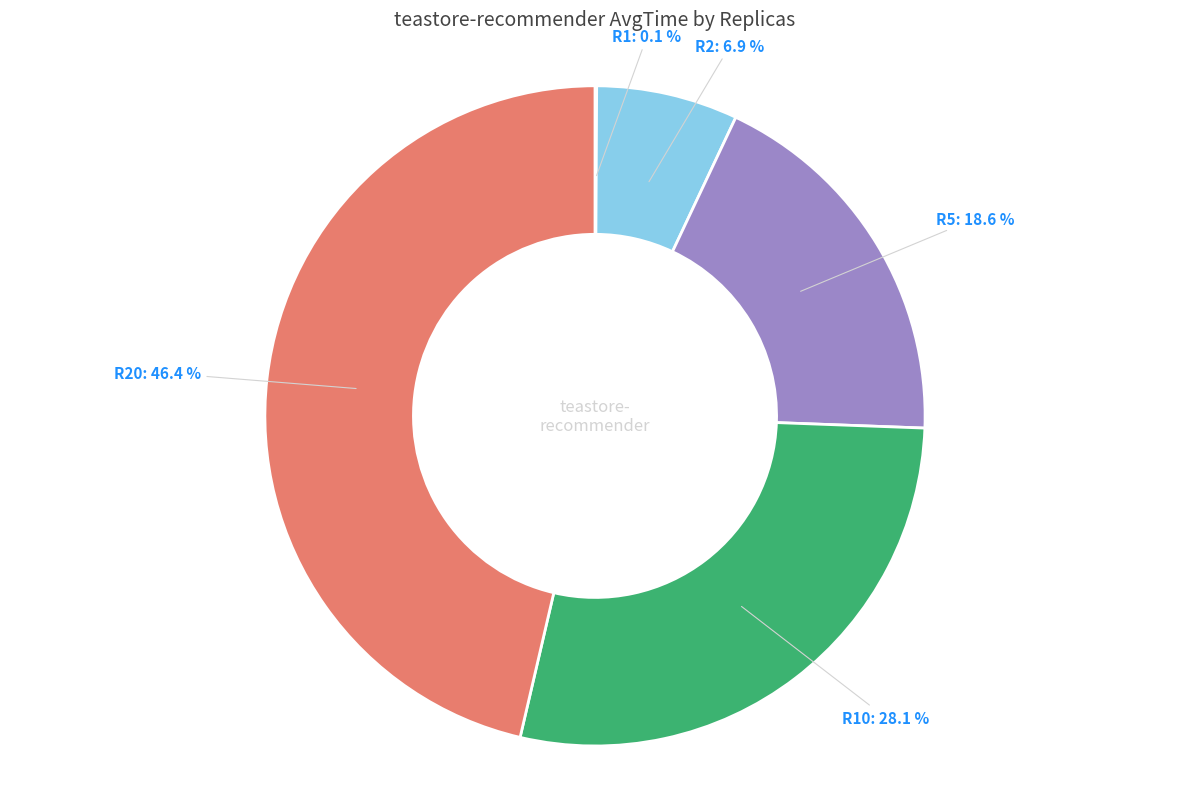

Is there any slice that represents more than half of the pie?

No